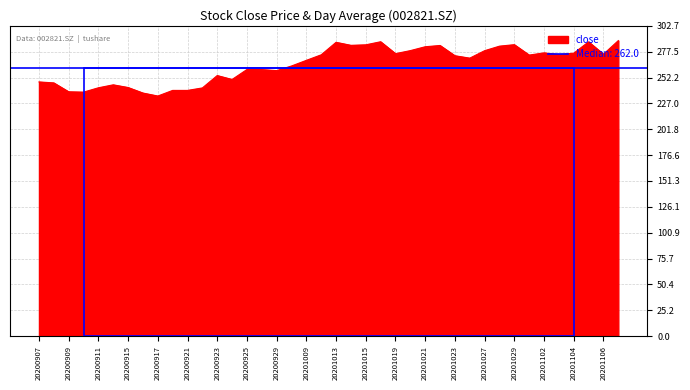

The value at 20201015 is 133.7. True or false?

False